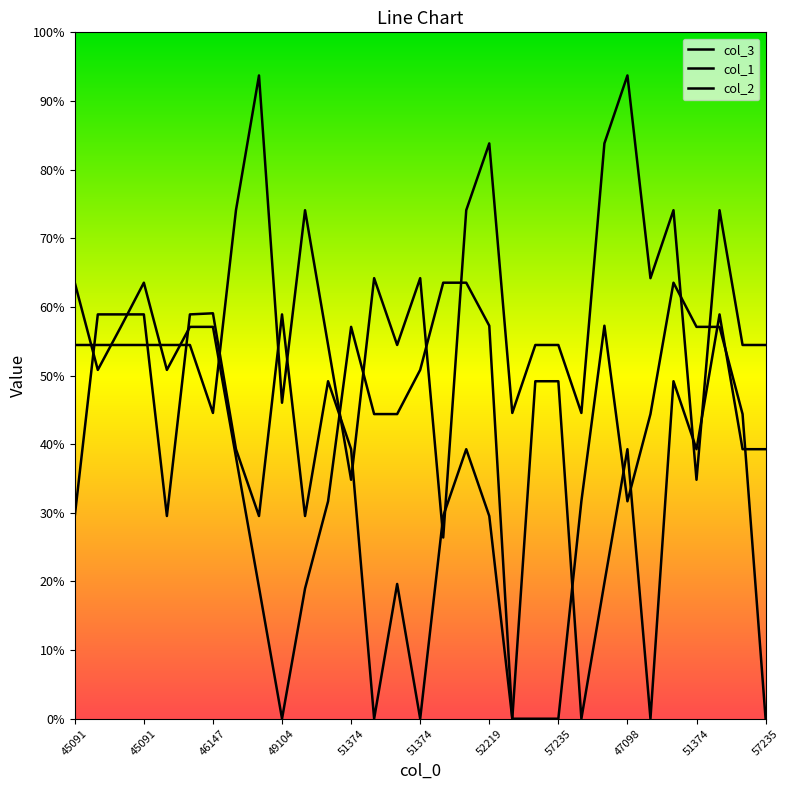

Does the chart have visible grid lines?

No